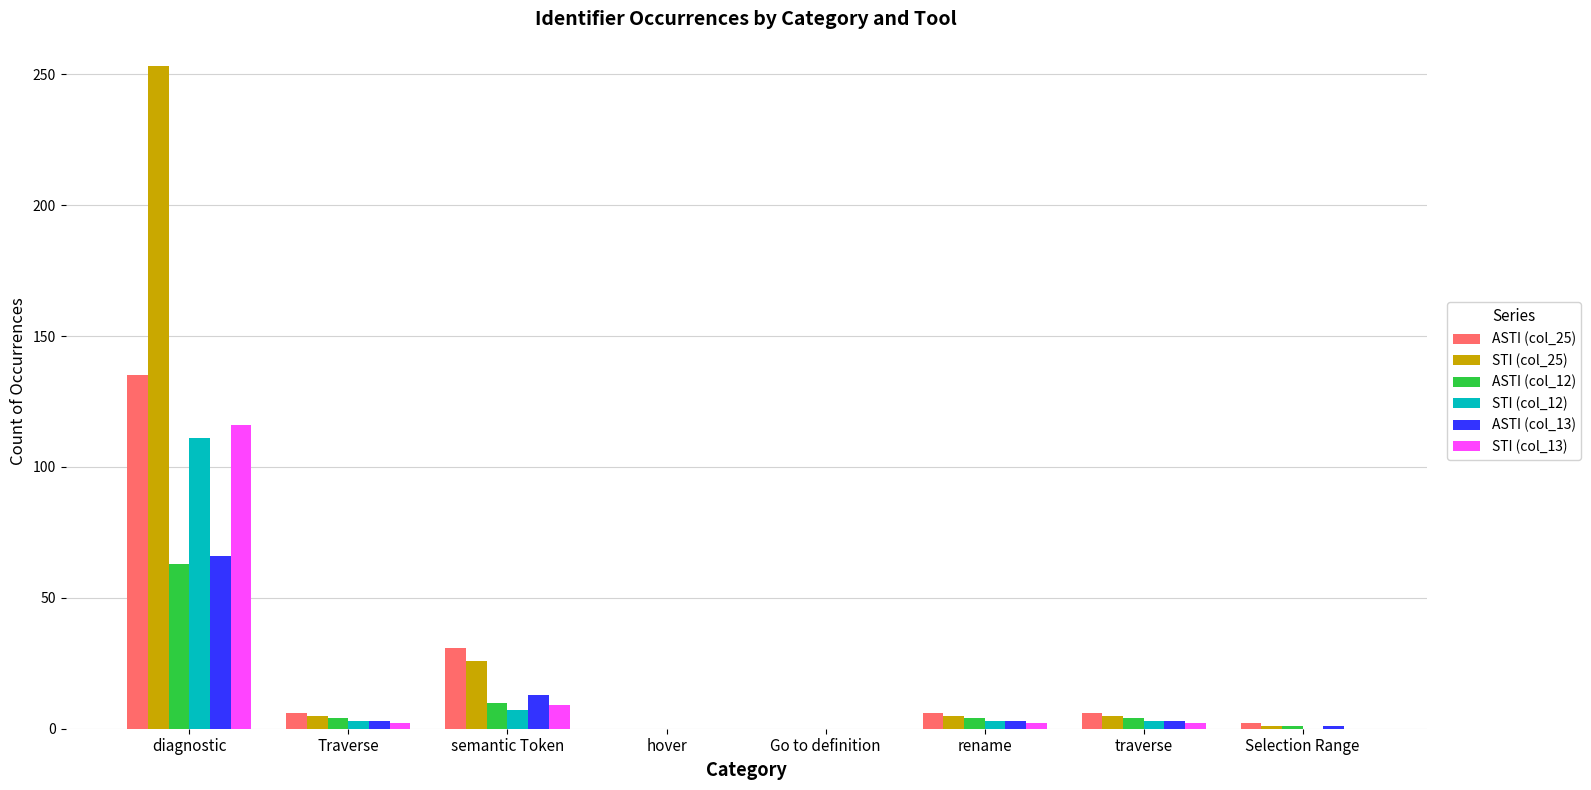

Which series has the largest total across all categories?

STI (col_25)